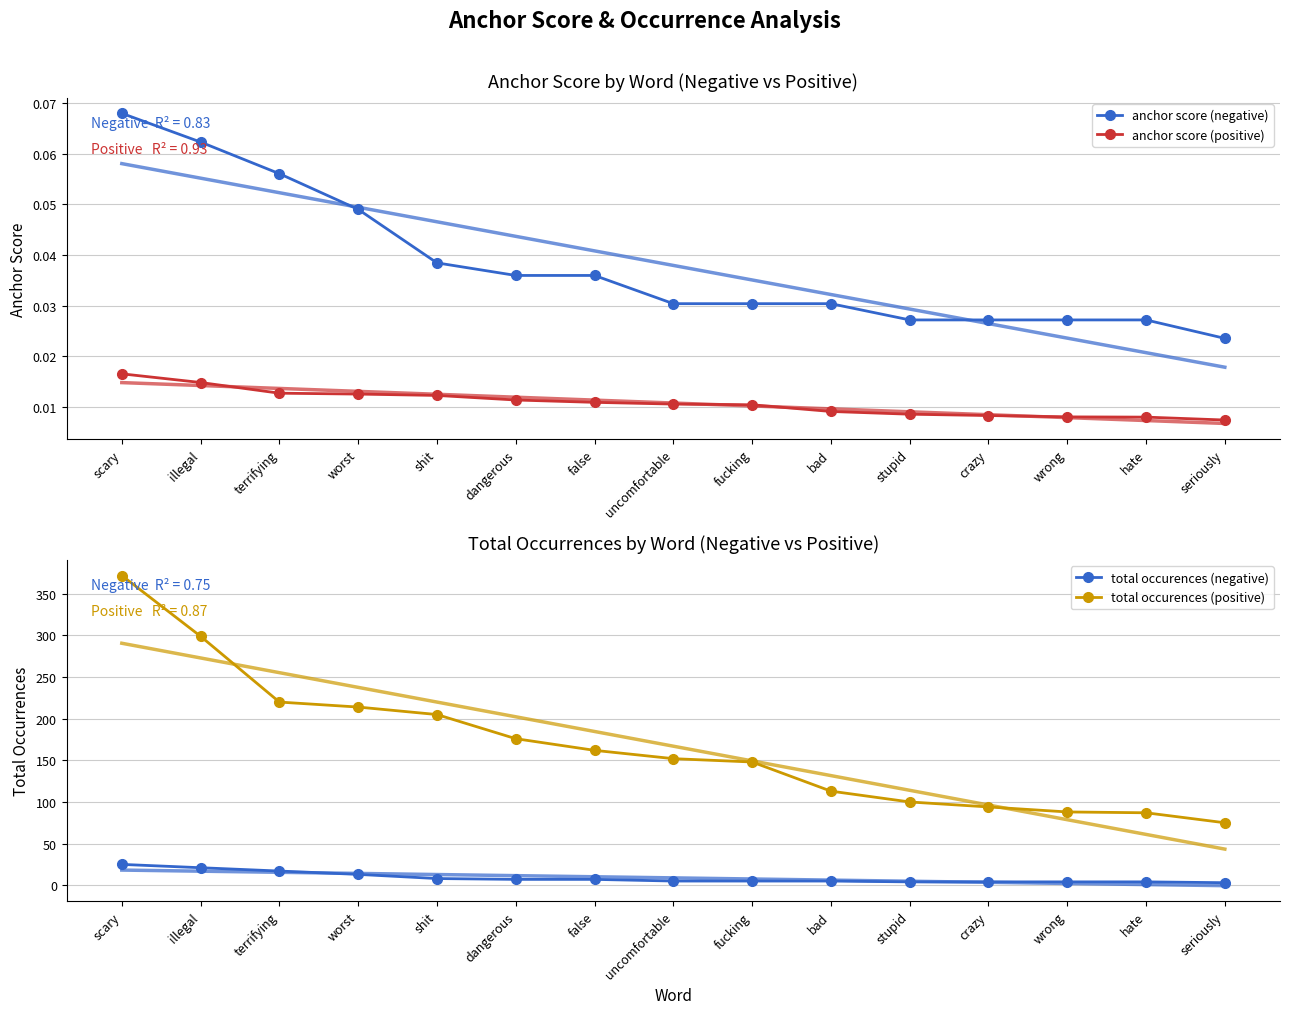

How many anchor score (negative) values are between 0 and 1?

15